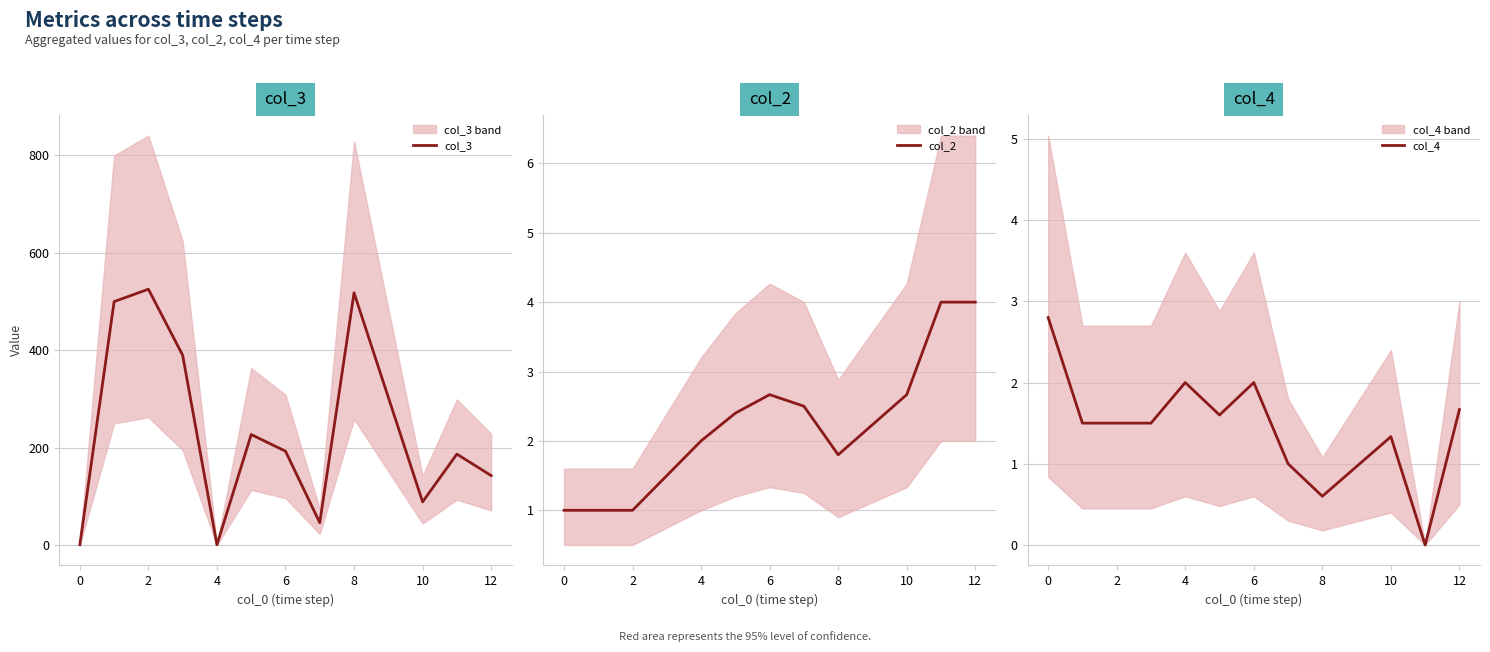

Which series has the largest total across all categories?

col_3